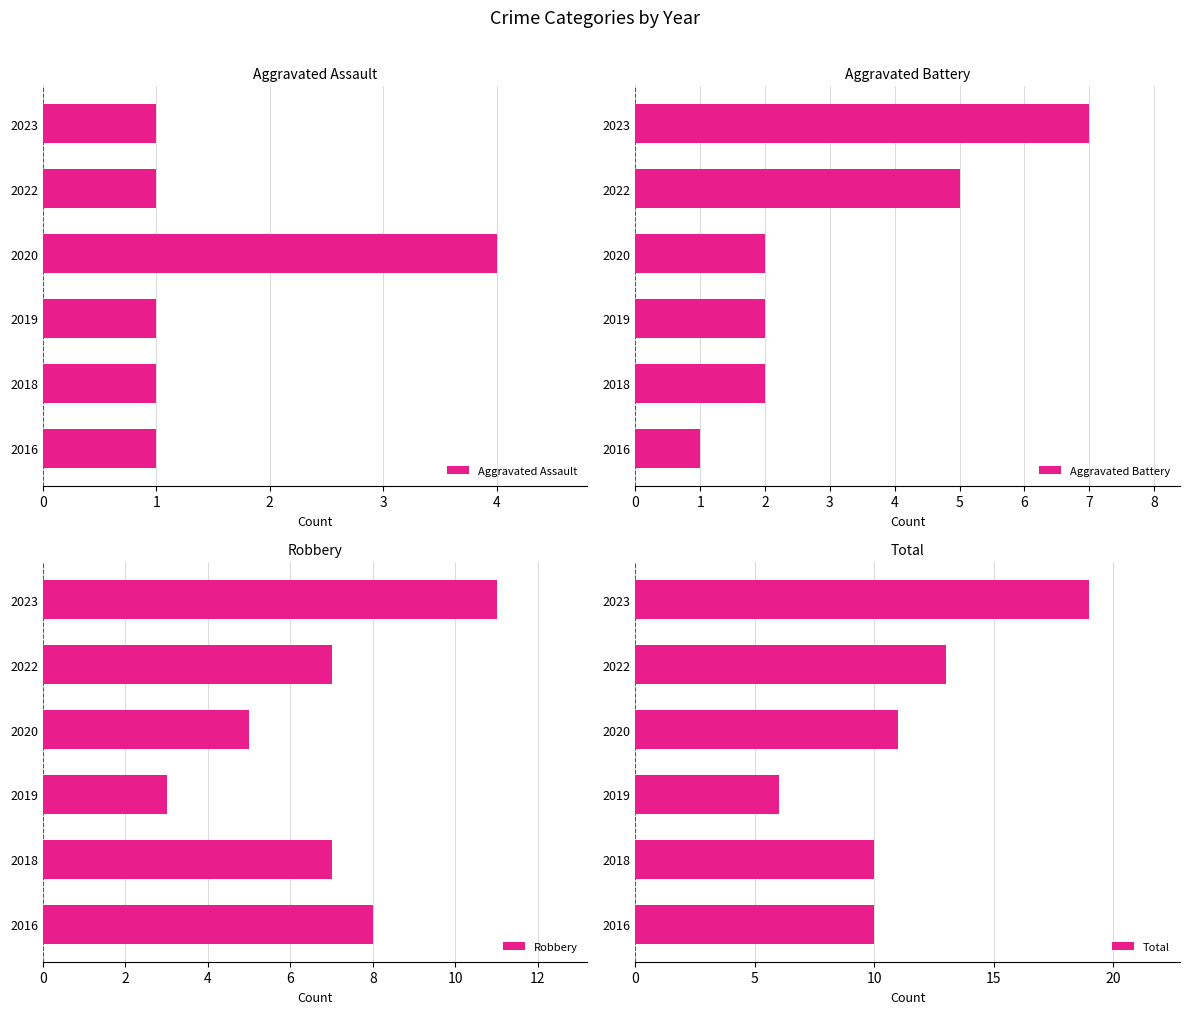

What is the difference between the Total values at 2020 and 2023?

8